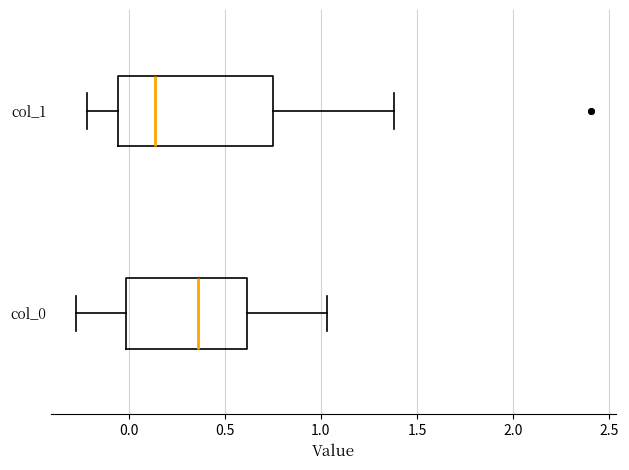

Reading bottom to top, read every box against the x-axis: the position of its median line, the range the box covers, and the ends of its whiskers. The values are not printed on the chart, so give them approximately, as read against the axis.

col_0: median 0.35, box 0.00 to 0.60, whiskers -0.25 to 1.05
col_1: median 0.15, box -0.05 to 0.75, whiskers -0.20 to 1.40